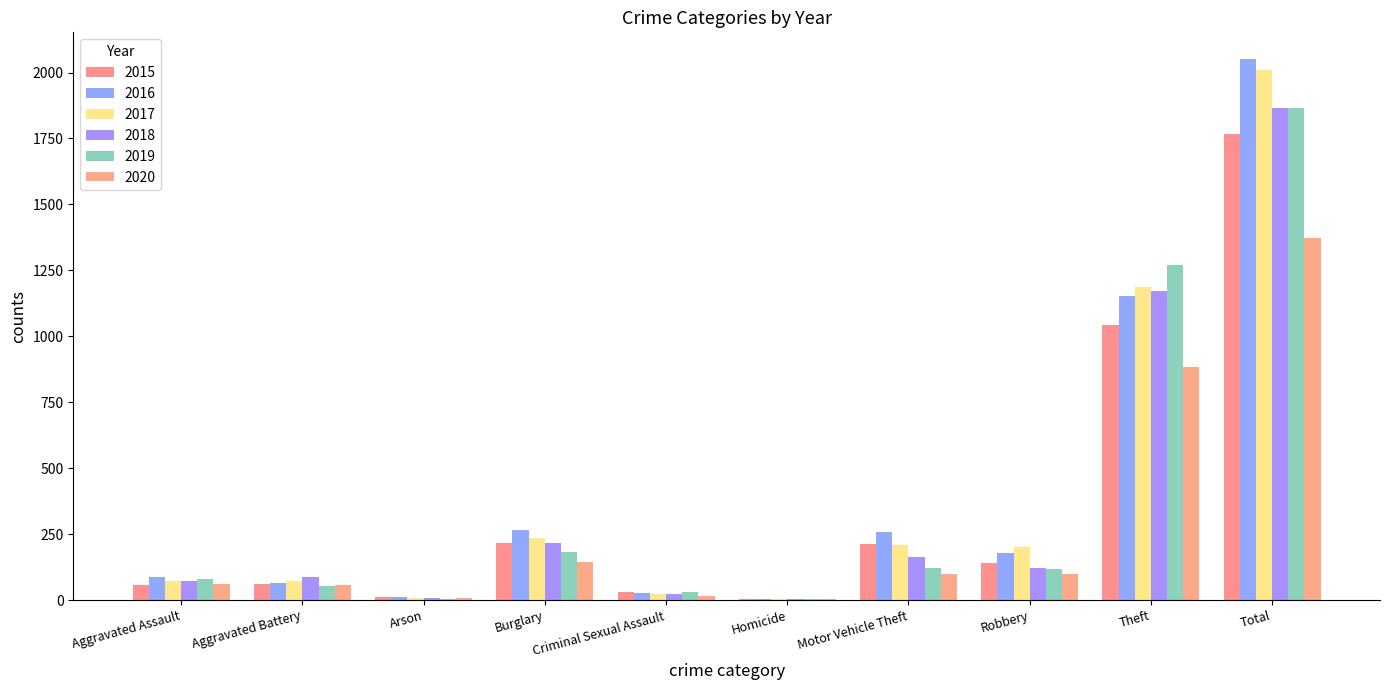

What is the spread (max minus min) of values at Homicide?

1